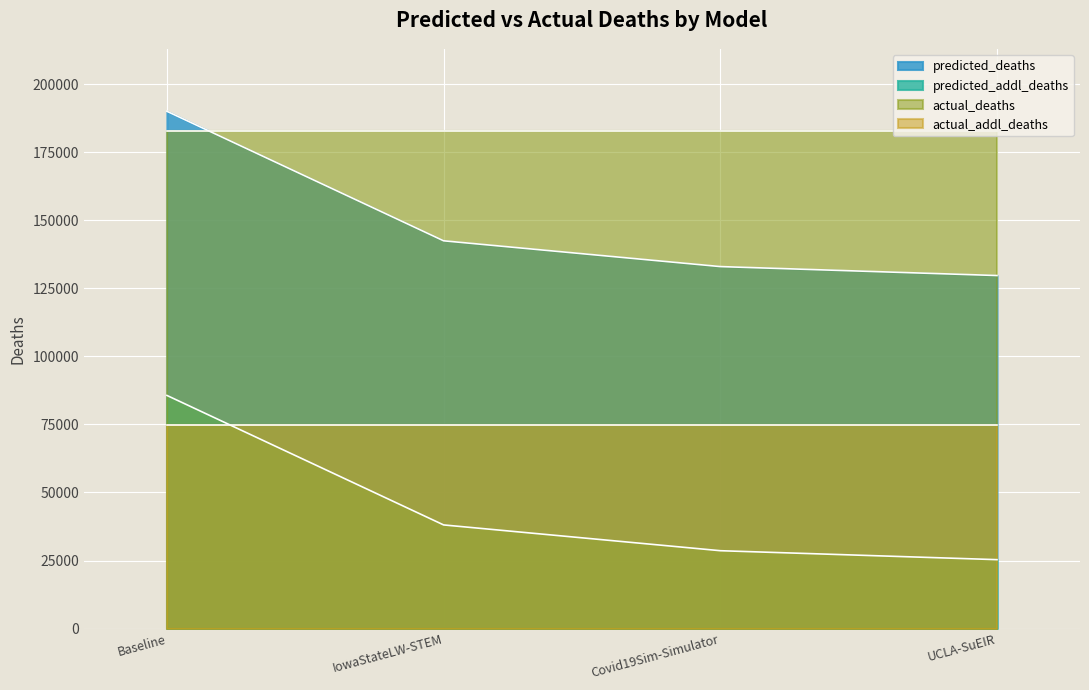

What is the difference between the second highest and second lowest values in the predicted_deaths series?

9469.1